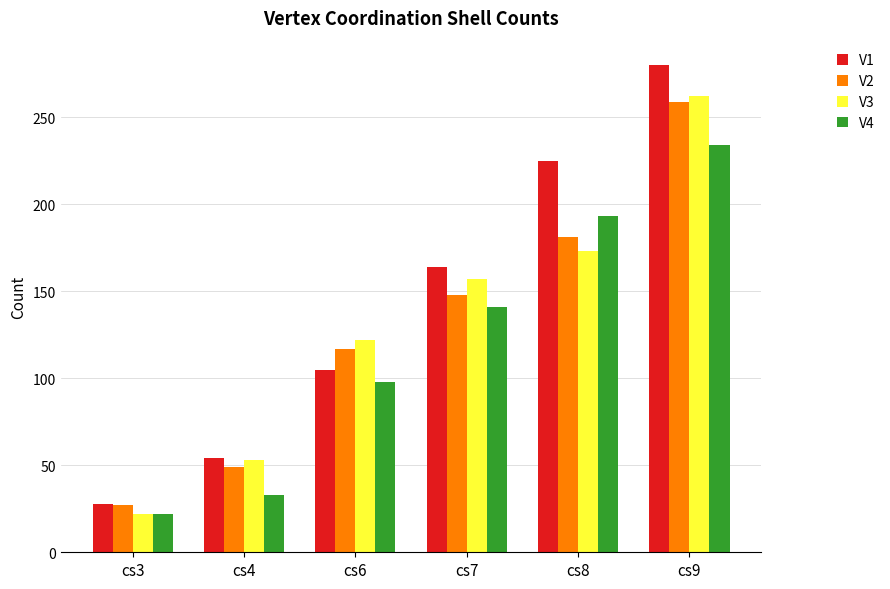

At which label is V4 closest to 128?

cs7